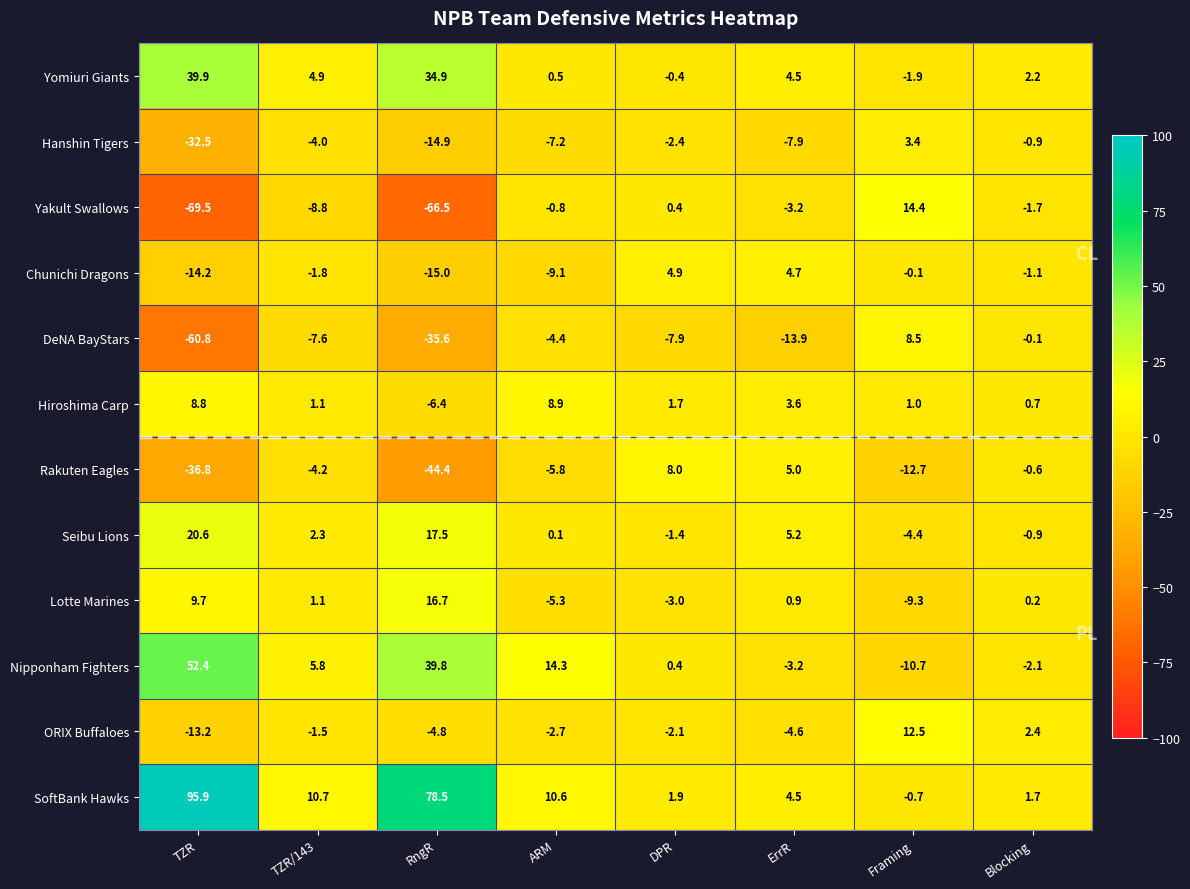

How many distinct data groups are displayed?

12